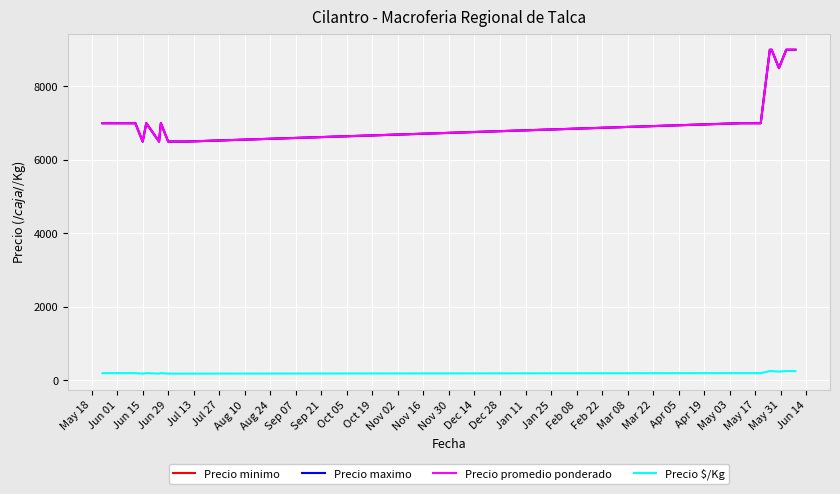

Does the chart display data point markers on the line(s)?

No